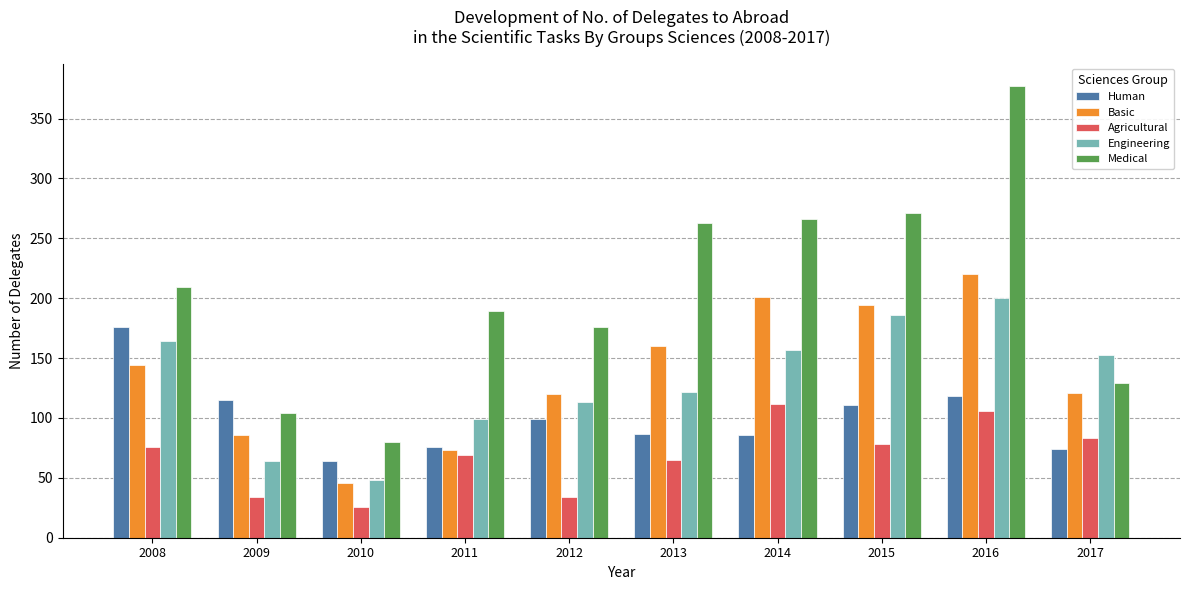

What is the sum of the Human values at 2010 and 2014?

150